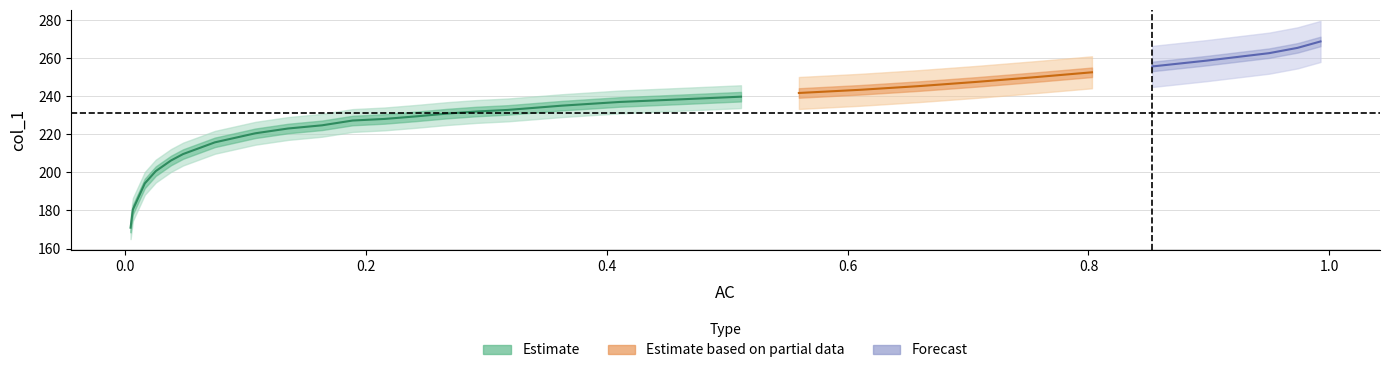

Where does the y series first go above 232?

14